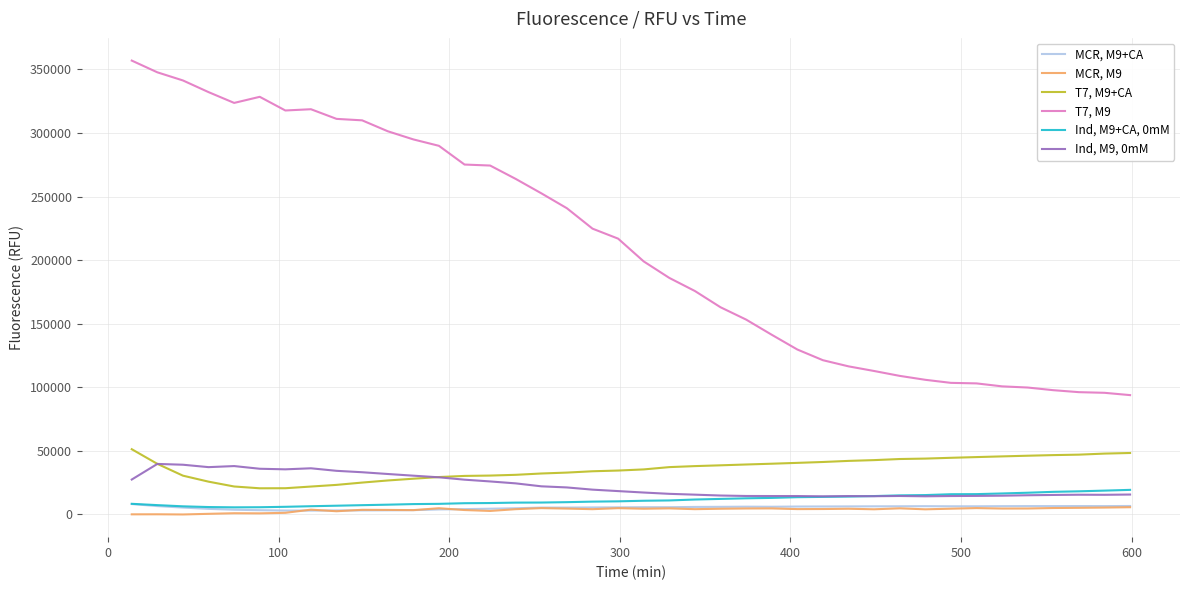

Which series has the largest range (max minus min)?

T7, M9